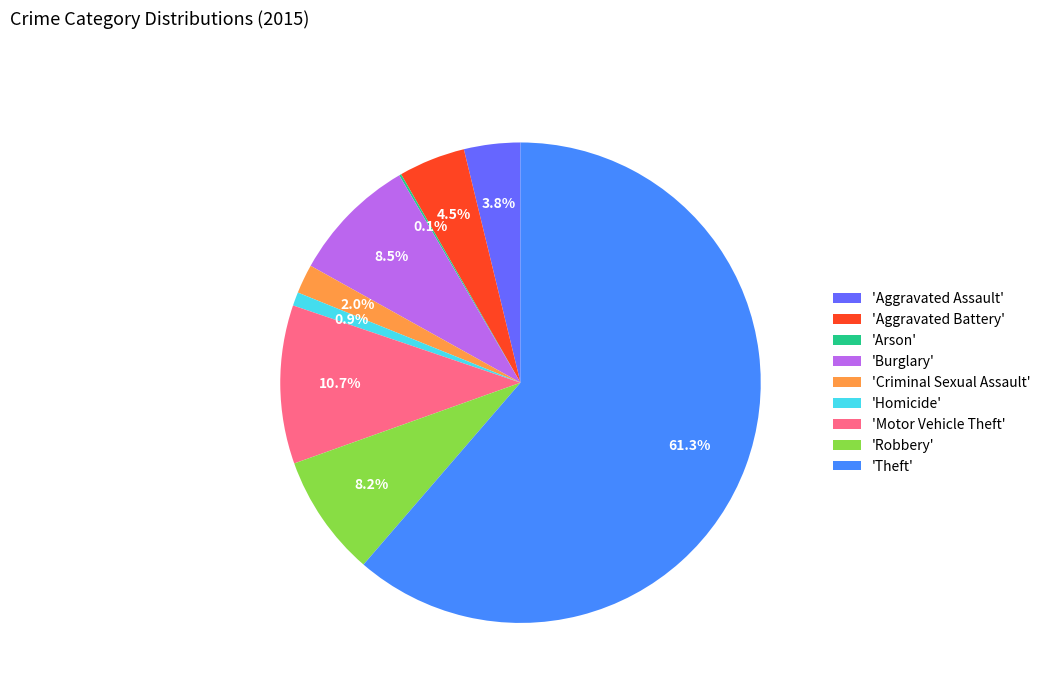

Which category accounts for the majority?

'Theft'